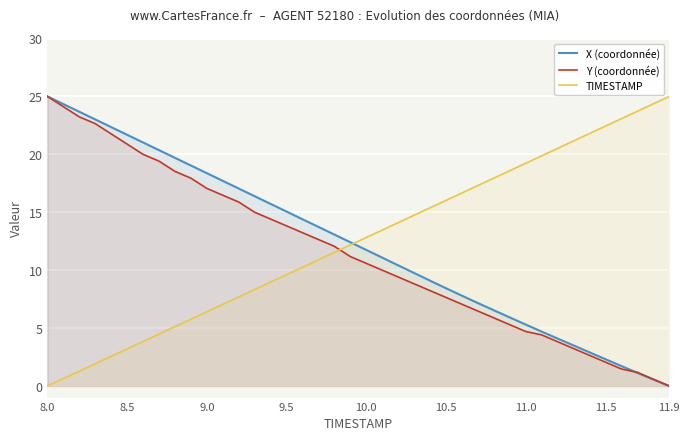

Rank the series by their average value, from lowest to highest.

Y (coordonnée), X (coordonnée), TIMESTAMP